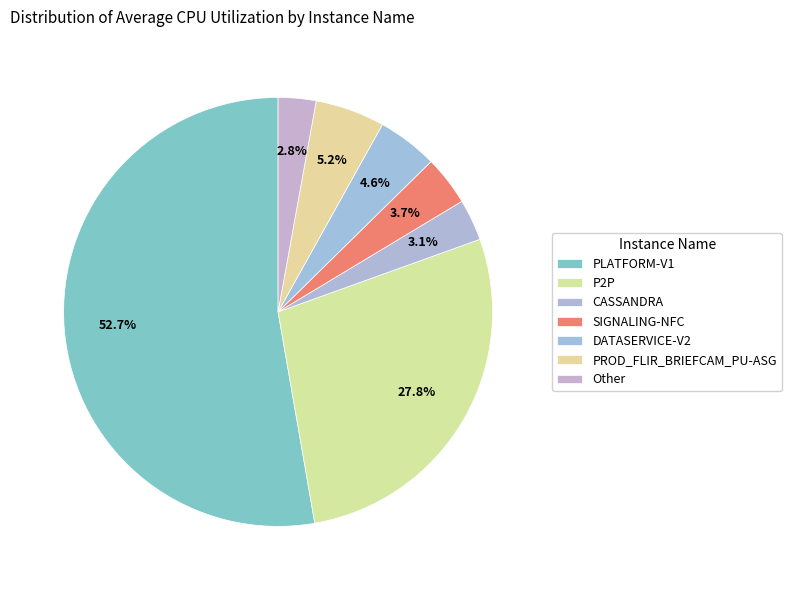

Does CASSANDRA account for over 50% of the chart?

No